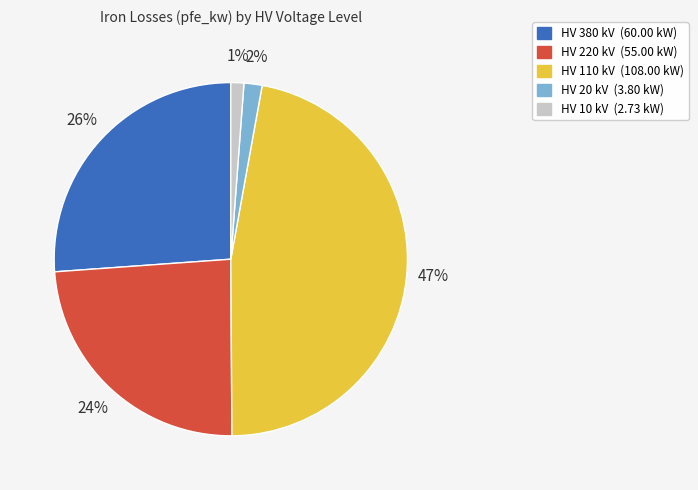

To the nearest percent, what is the difference between the largest and smallest slice percentages?

46%